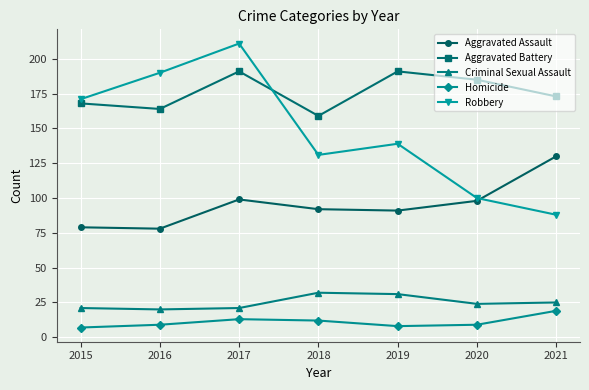

Reading left to right, what are all the values shown in this chart?

Aggravated Assault: 2015=79	2016=78	2017=99	2018=92	2019=91	2020=98	2021=130
Aggravated Battery: 2015=168	2016=164	2017=191	2018=159	2019=191	2020=185	2021=173
Criminal Sexual Assault: 2015=21	2016=20	2017=21	2018=32	2019=31	2020=24	2021=25
Homicide: 2015=7	2016=9	2017=13	2018=12	2019=8	2020=9	2021=19
Robbery: 2015=171	2016=190	2017=211	2018=131	2019=139	2020=100	2021=88